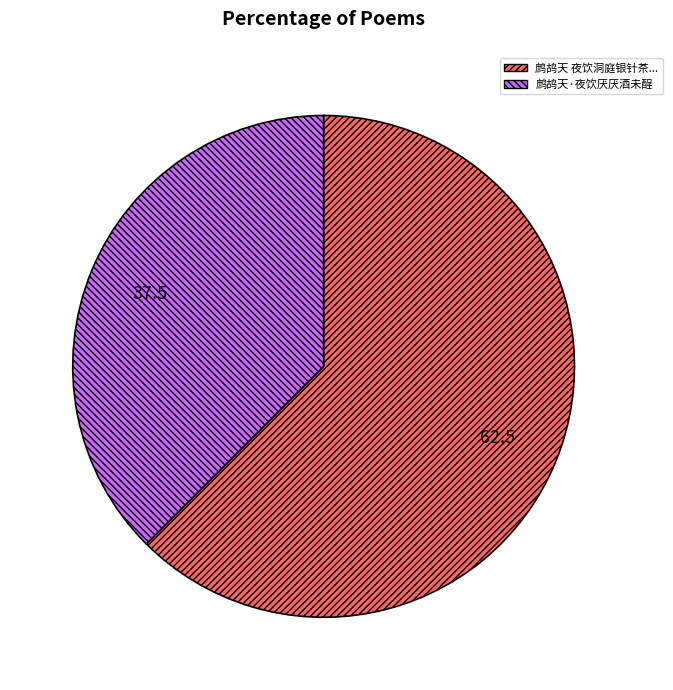

Is there any slice that represents more than half of the pie?

Yes